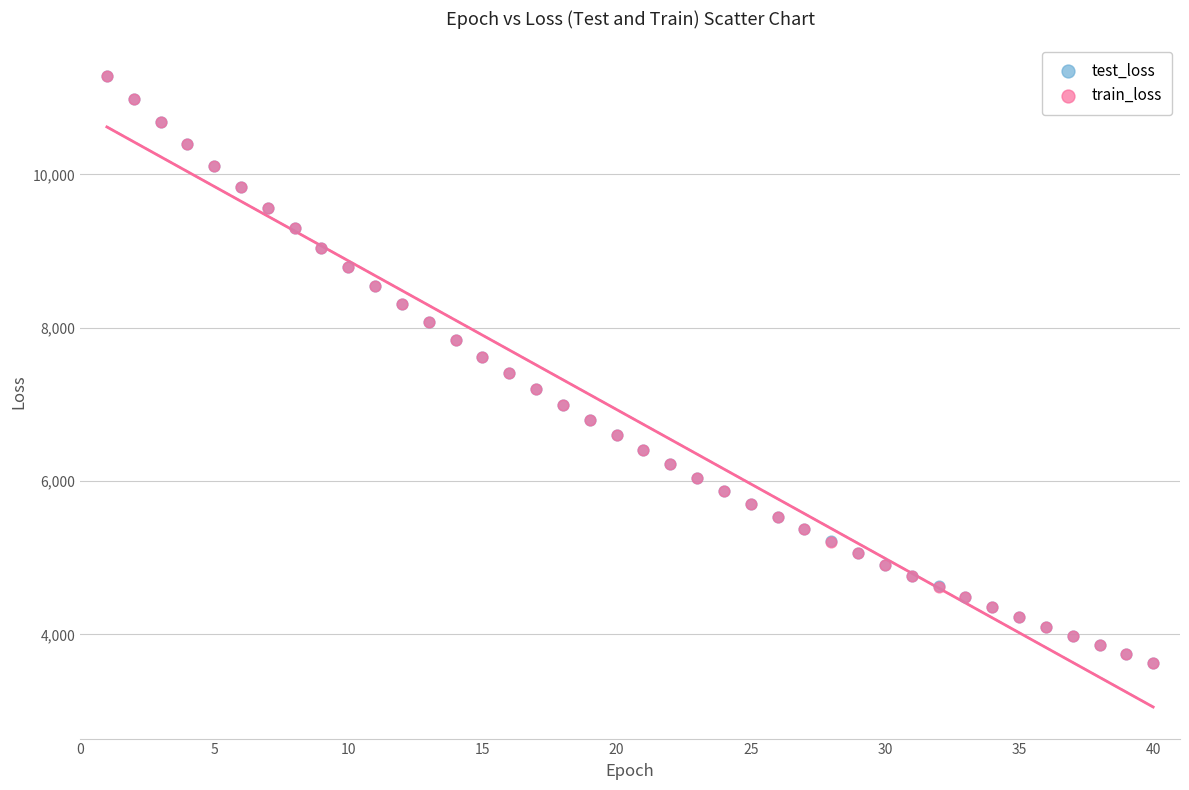

What are all the series names shown in the legend?

test_loss, train_loss